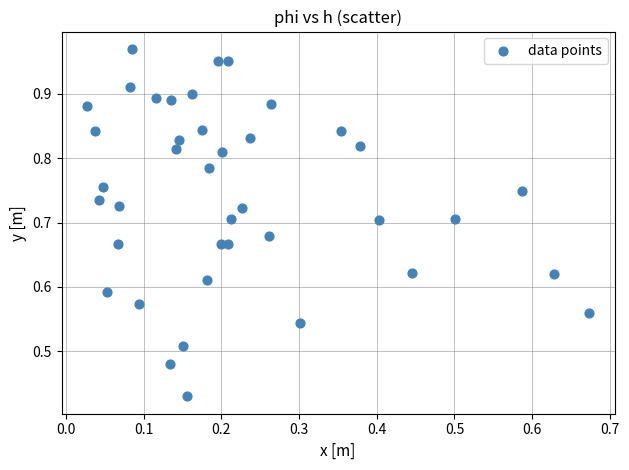

How many data points are displayed?

40